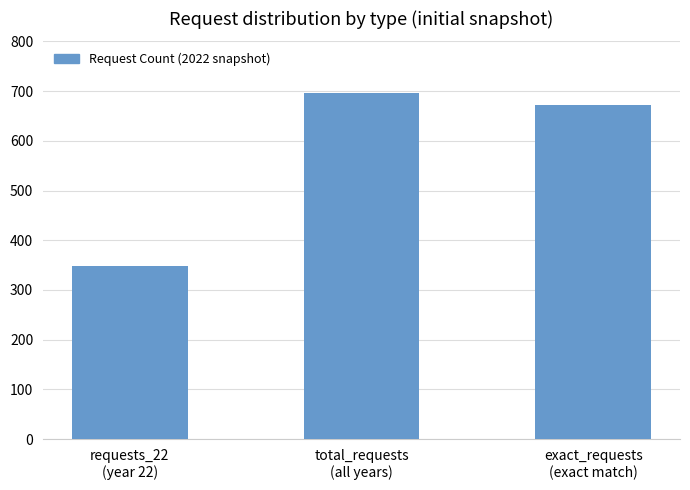

Reading left to right, what are all the values shown in this chart?

requests_22
(year 22)=349	total_requests
(all years)=697	exact_requests
(exact match)=673